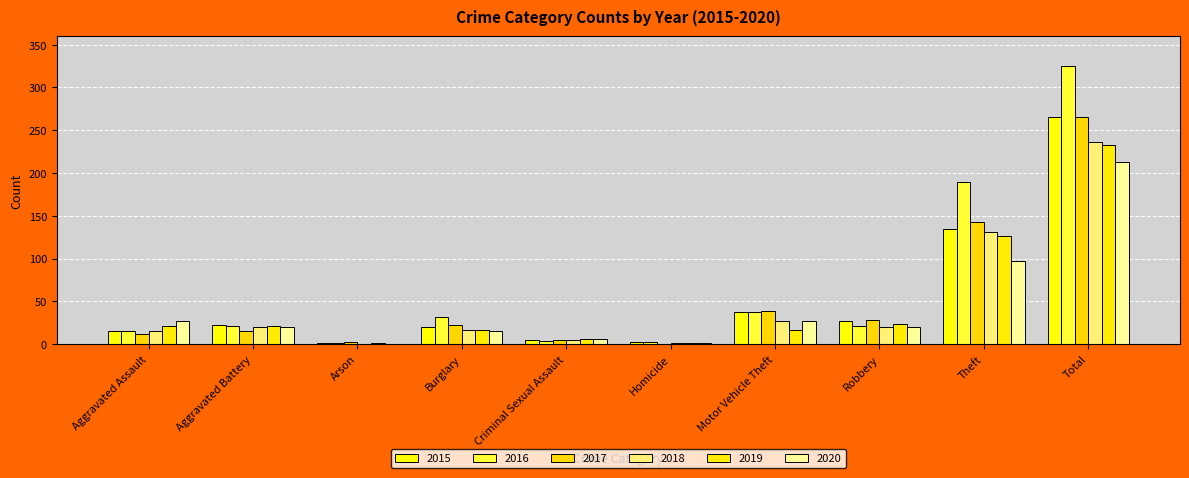

Rank the series by their maximum value, from highest to lowest.

2016, 2017, 2015, 2018, 2019, 2020